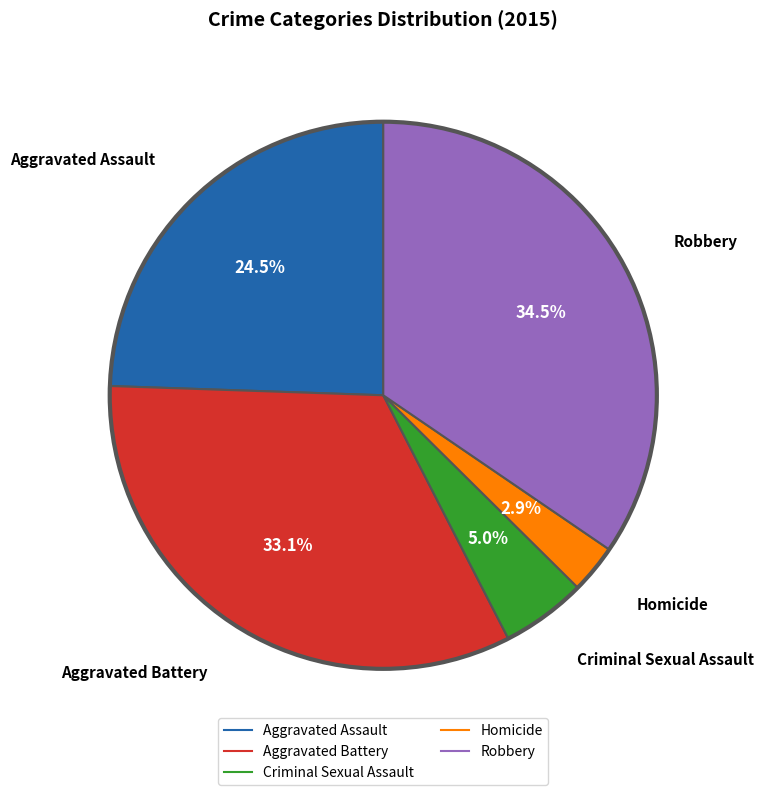

What portion of the pie excludes Aggravated Assault?

75.5%